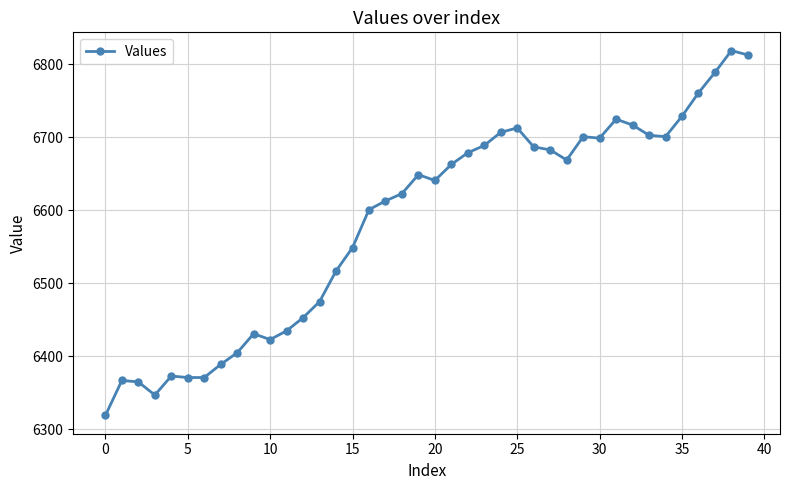

What is the average value?

6584